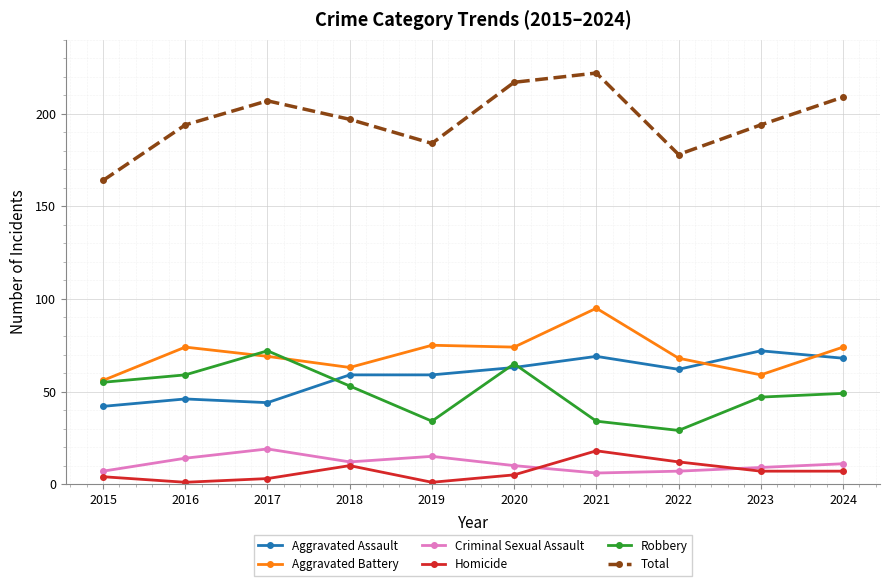

What is the minimum value shown in the chart?

1